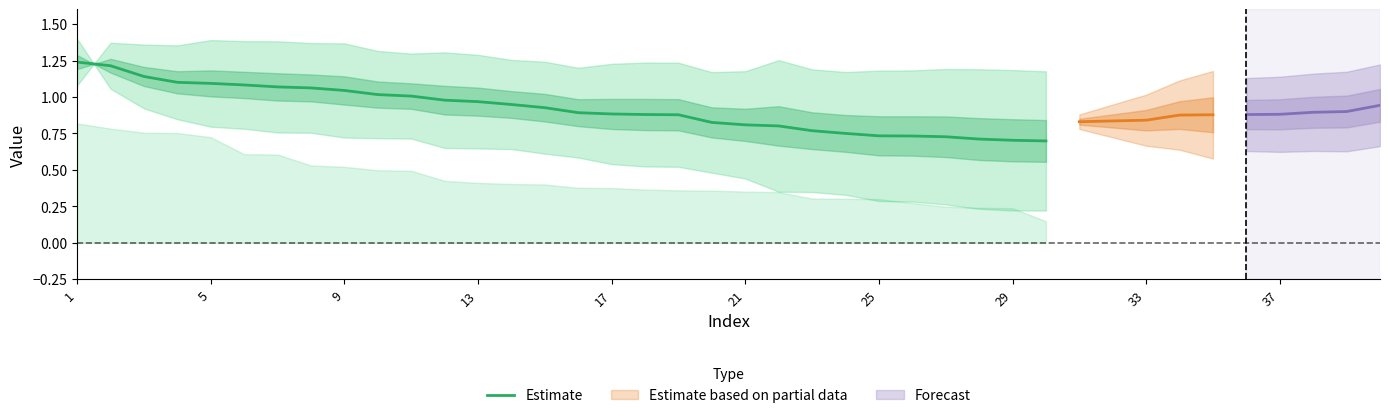

Is it true that Estimate equals 1.2 at 17?

False